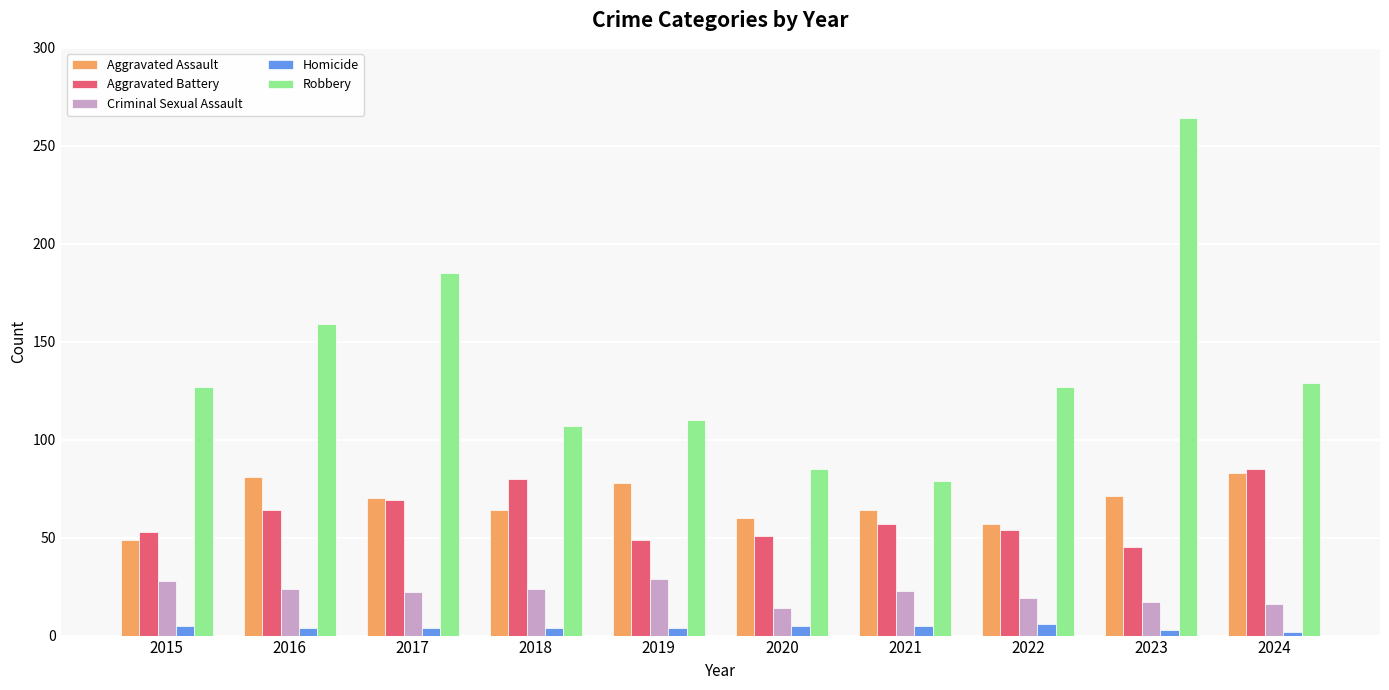

At which category is the sum across all series the highest?

2023